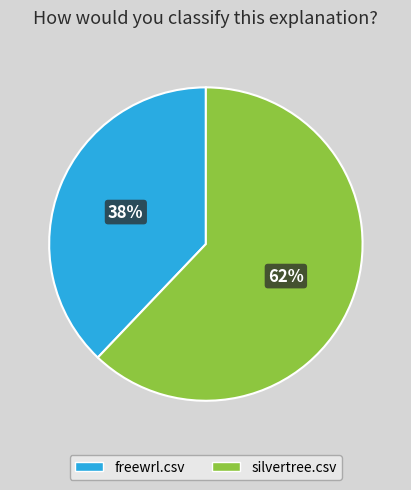

The freewrl.csv slice represents 38% of the pie. True or false?

True